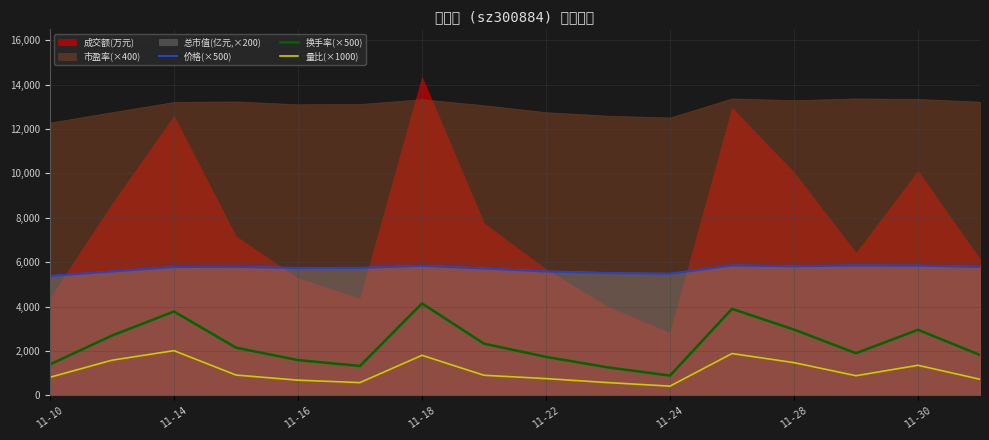

Which category has the lowest value in the 换手率(×500) series?

11-24